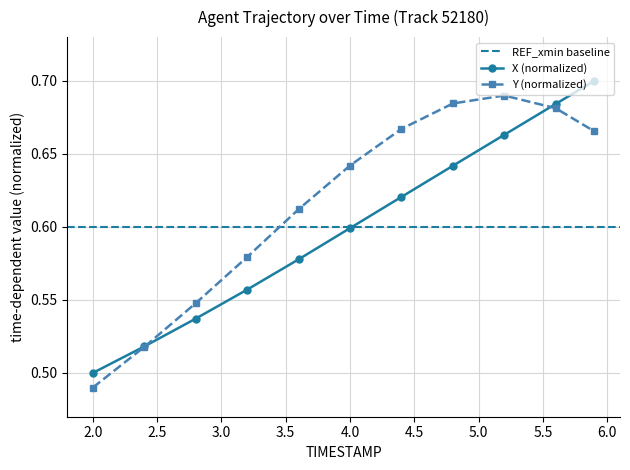

Count the Y (normalized) values in the range 0 to 1.

11